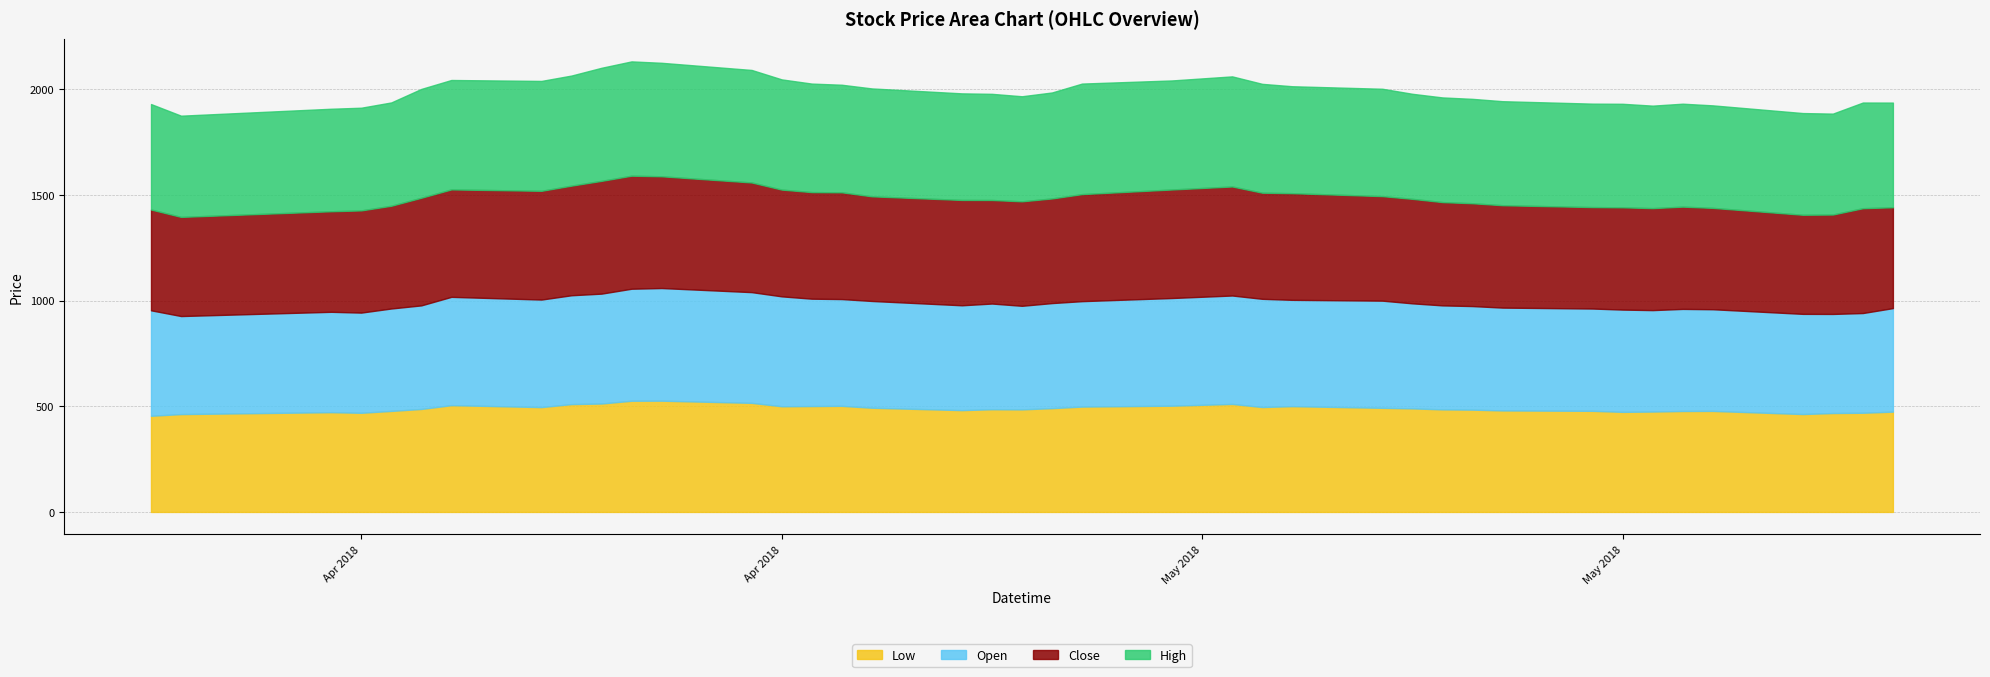

List the labels in order of Low value, largest first.

2018-04-13, 2018-04-12, 2018-04-16, 2018-04-11, 2018-05-02, 2018-04-10, 2018-04-06, 2018-04-30, 2018-04-19, 2018-04-18, 2018-05-04, 2018-04-17, 2018-04-27, 2018-05-03, 2018-04-09, 2018-04-20, 2018-05-07, 2018-04-26, 2018-05-08, 2018-04-05, 2018-04-24, 2018-05-09, 2018-04-25, 2018-05-10, 2018-04-23, 2018-05-11, 2018-05-14, 2018-04-04, 2018-05-18, 2018-05-17, 2018-05-16, 2018-05-24, 2018-05-15, 2018-04-02, 2018-05-23, 2018-04-03, 2018-05-22, 2018-05-21, 2018-03-28, 2018-03-27